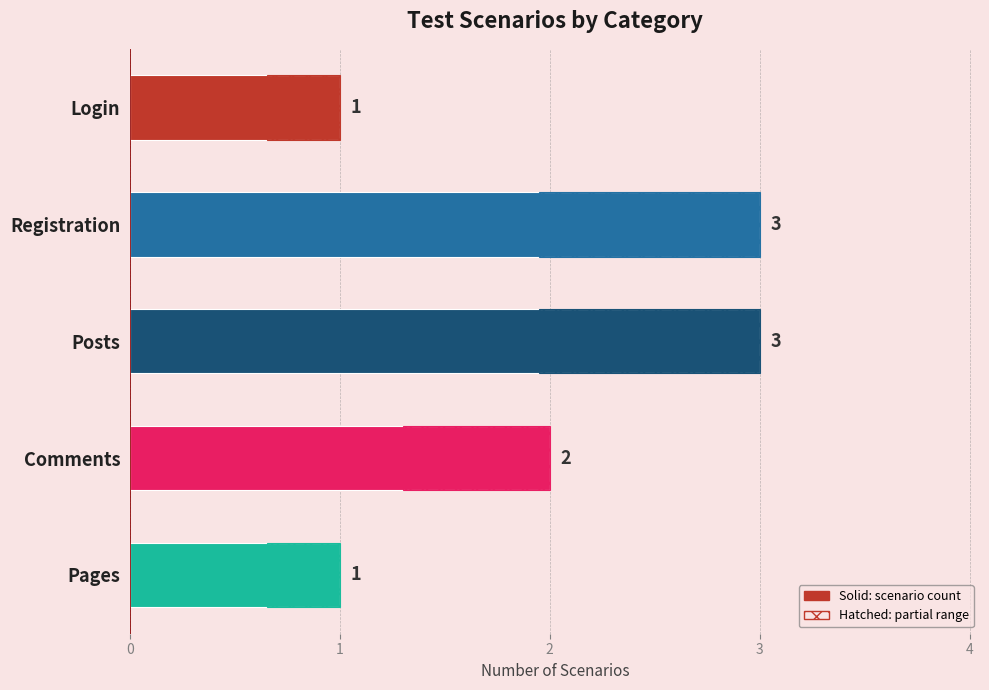

What is the average value?

2